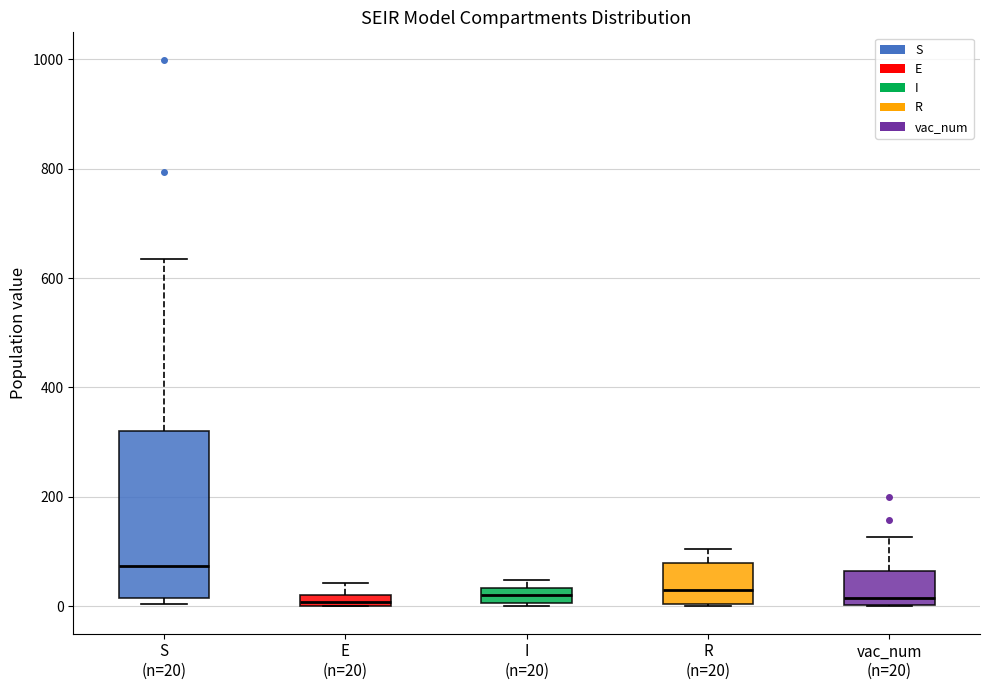

Comparing the boxes themselves (not the whiskers), which one is the tallest?

S (n=20)